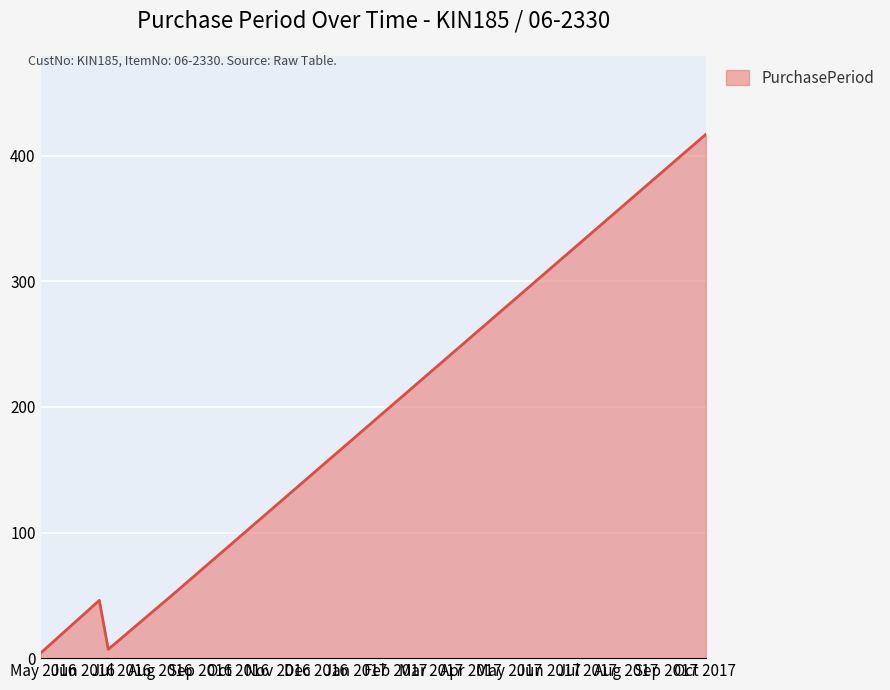

How many categories are shown in the chart?

5